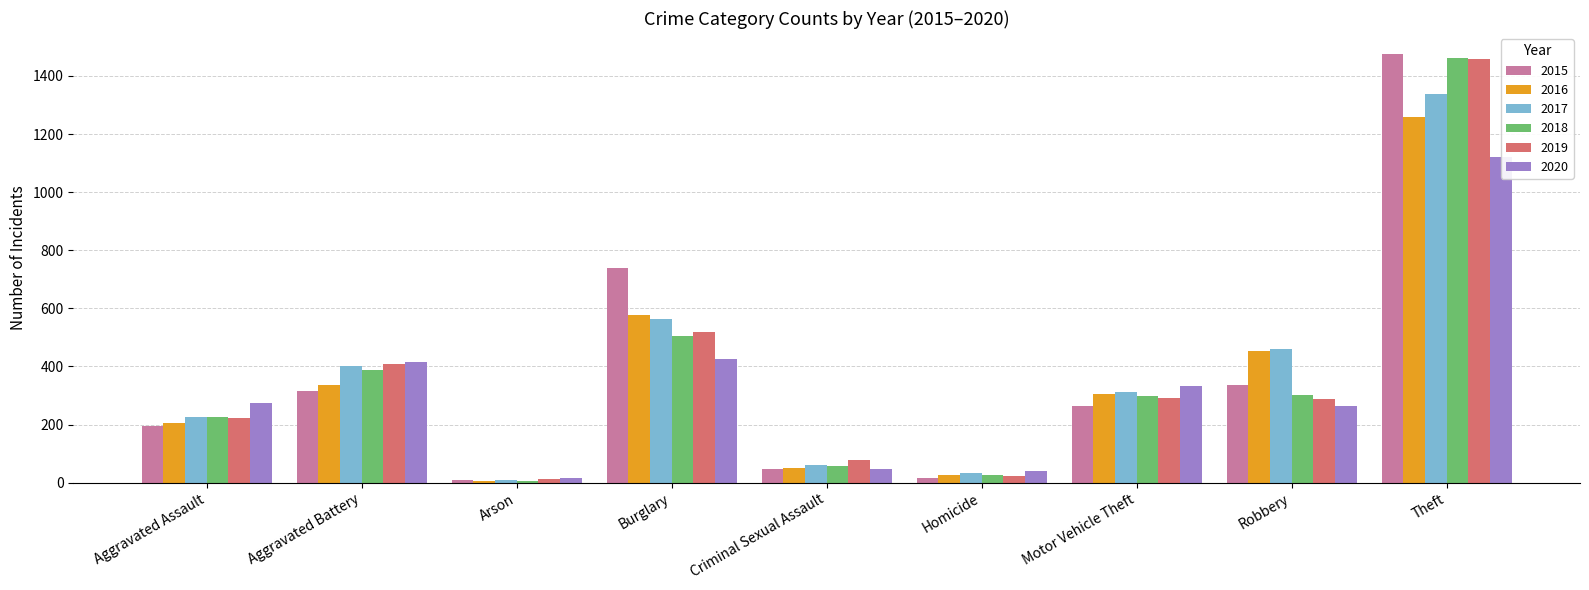

What is the highest value of the 2020 series?

1120